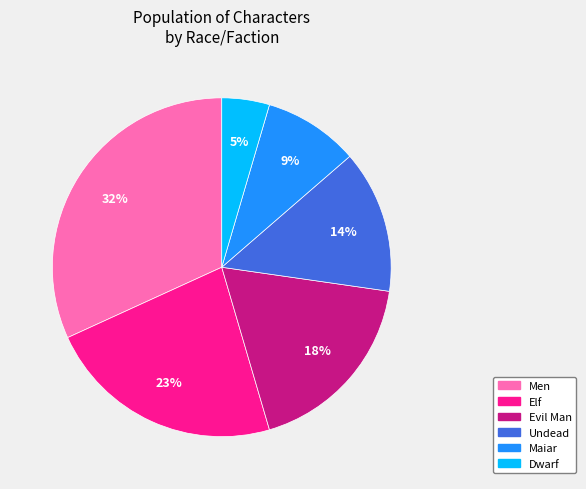

Rank the categories by value from highest to lowest.

Men, Elf, Evil Man, Undead, Maiar, Dwarf